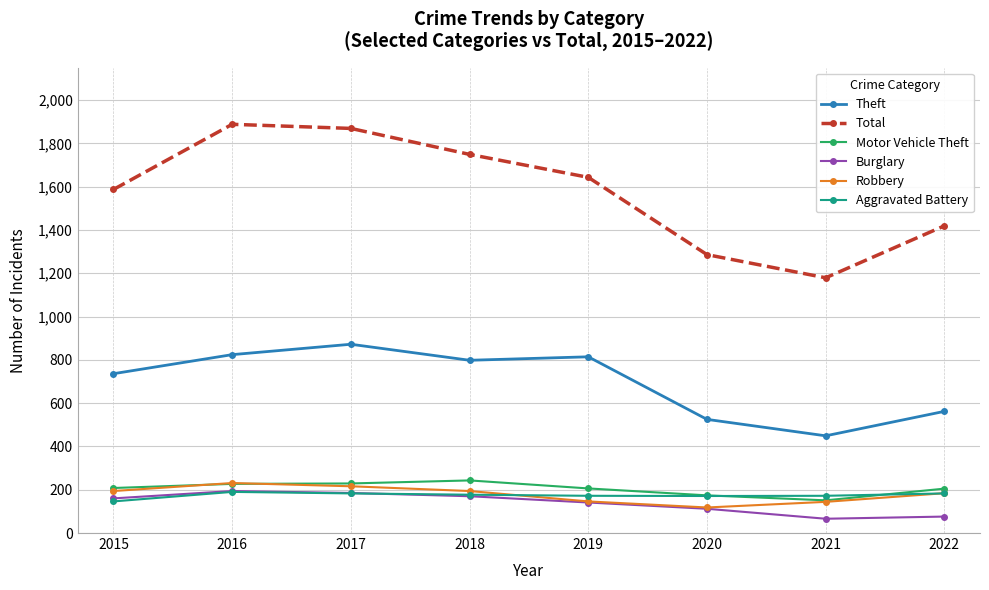

Is the value of Motor Vehicle Theft at 2021 greater than the value of Theft at 2016?

No